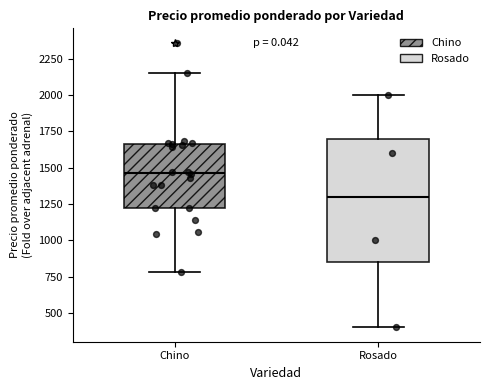

Reading left to right, transcribe this box plot: for each box, give where its median line is, the range the box spans, and where its two whiskers end, as read against the y-axis. The values are not printed on the chart, so give them approximately, as read against the axis.

Chino: median 1450, box 1200 to 1650, whiskers 800 to 2150
Rosado: median 1300, box 850 to 1700, whiskers 400 to 2000